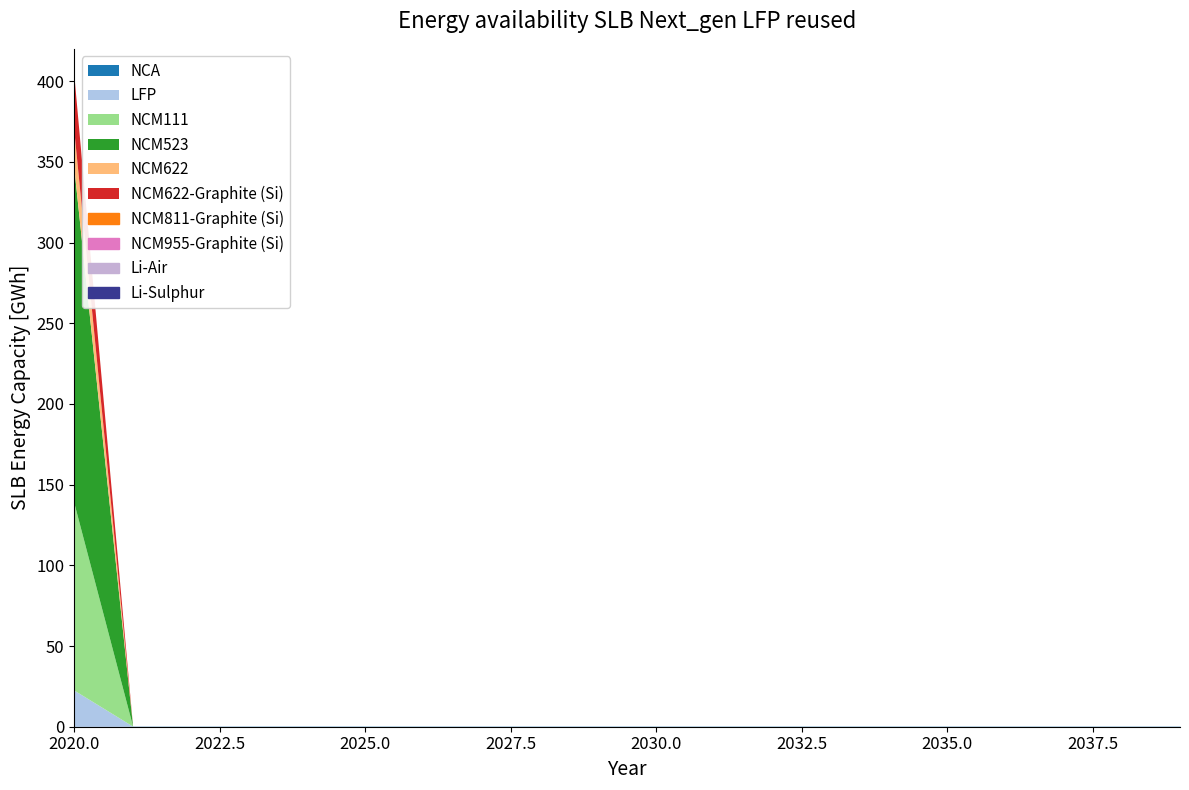

What is the difference between the second highest and minimum values in the LLD_10 series?

0.1